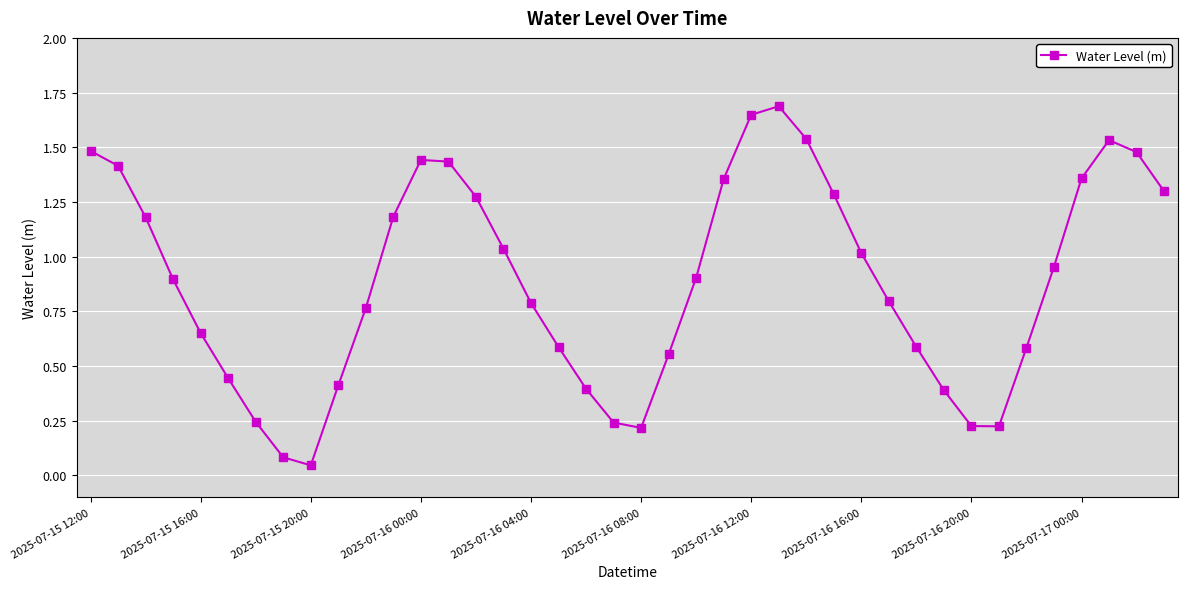

How many lines are shown in the chart?

1